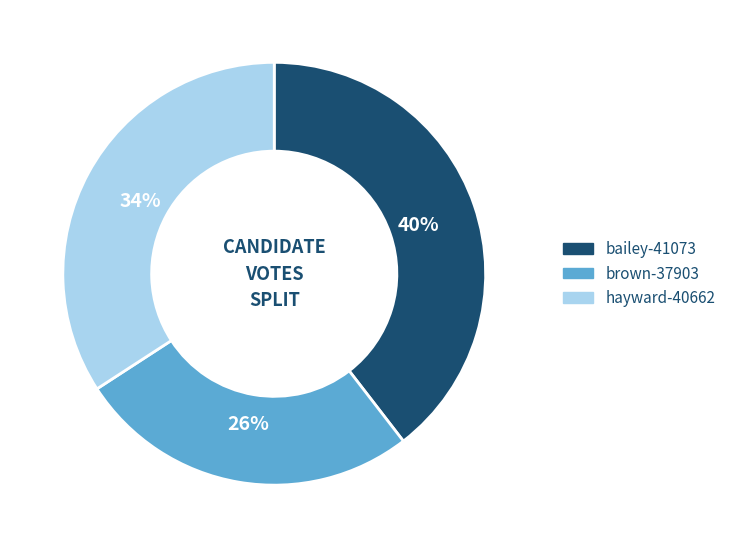

The hayward-40662 slice represents 34% of the pie. True or false?

True